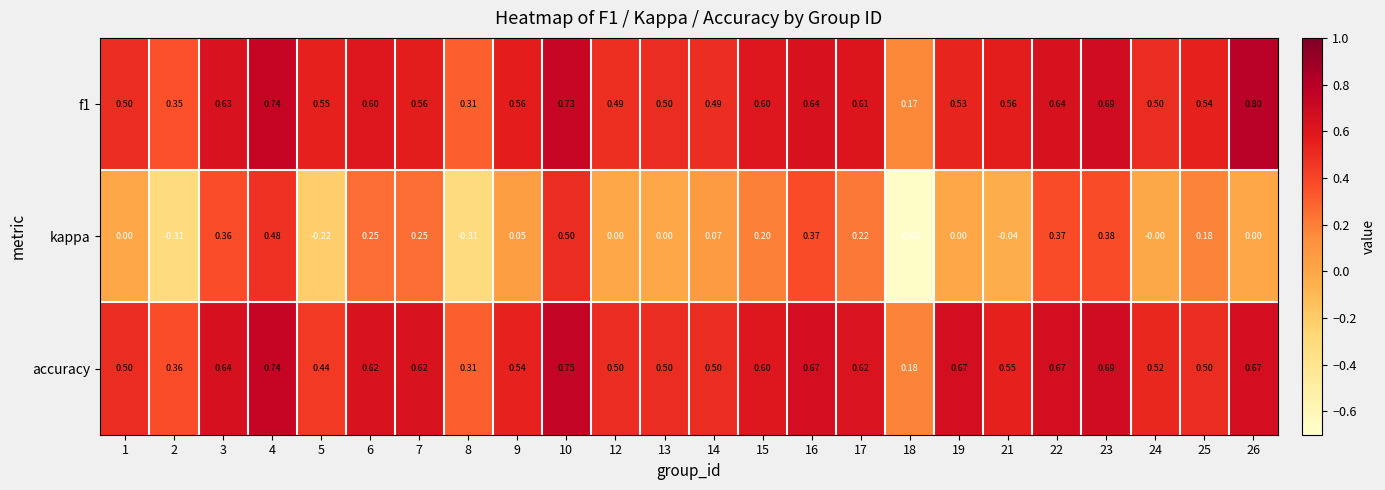

Which series has the widest spread of values?

kappa